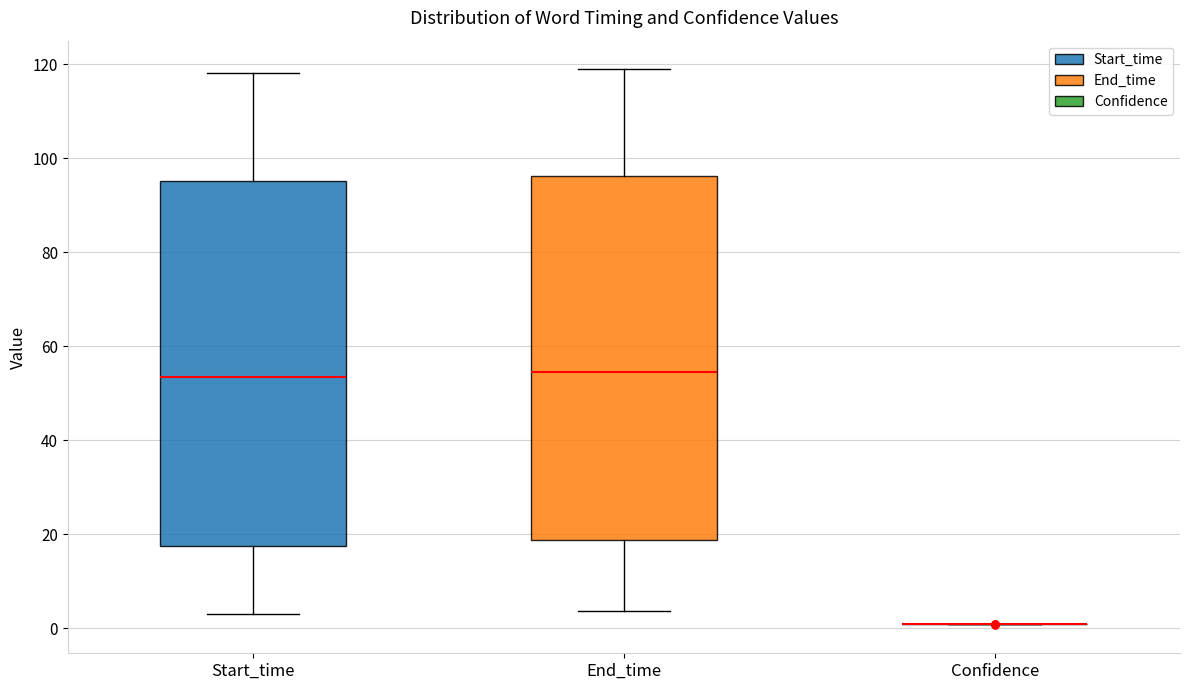

Where does the median line of the box for Start_time sit on the y-axis? The values are not printed on the chart, so give them approximately, as read against the axis.

54